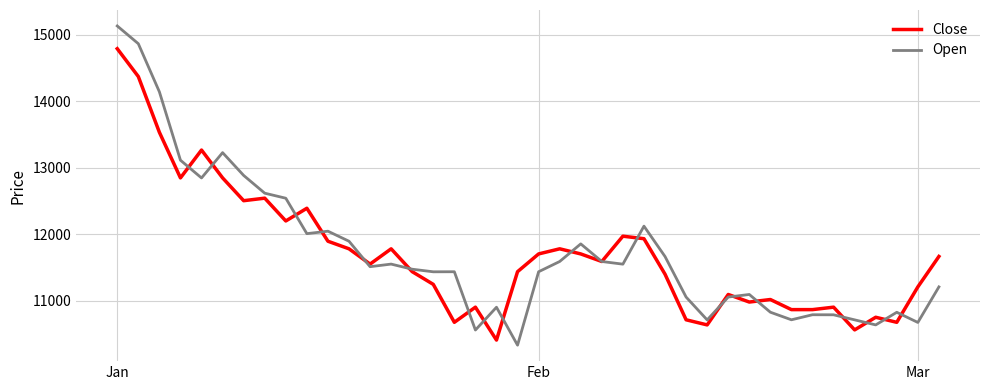

What is the difference between the second highest and minimum values in the Open series?

4536